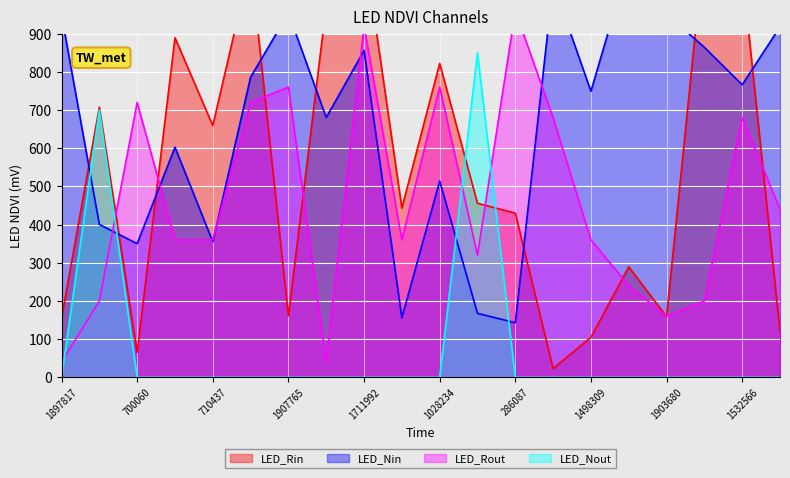

What is the label of the 9th point from the right?

335323